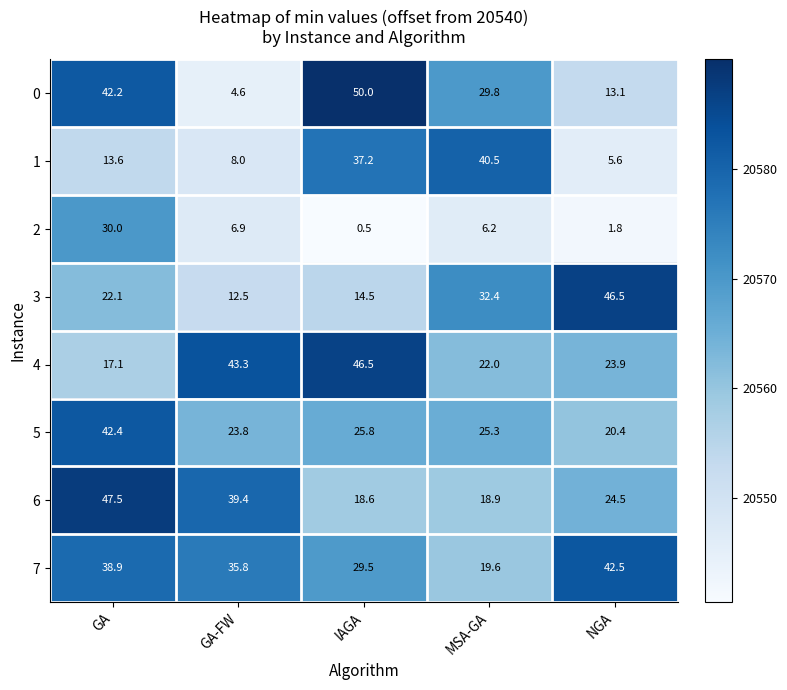

What is the total value across all series at GA-FW?

164494.2